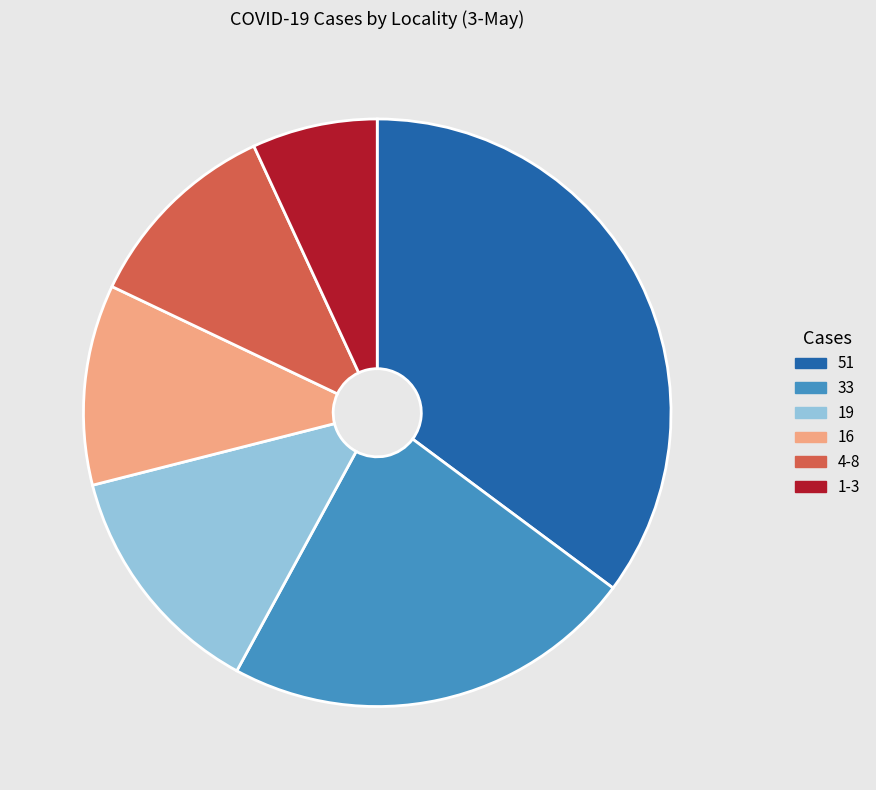

Combined, do 4-8 and 51 account for over 50%?

No